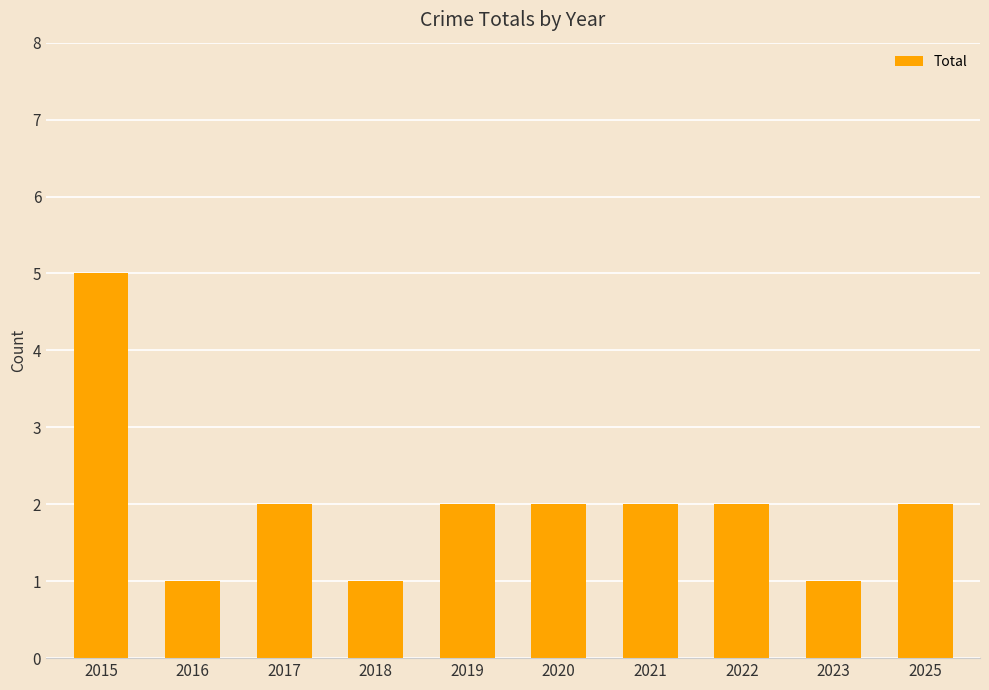

How many bars are there in total?

10